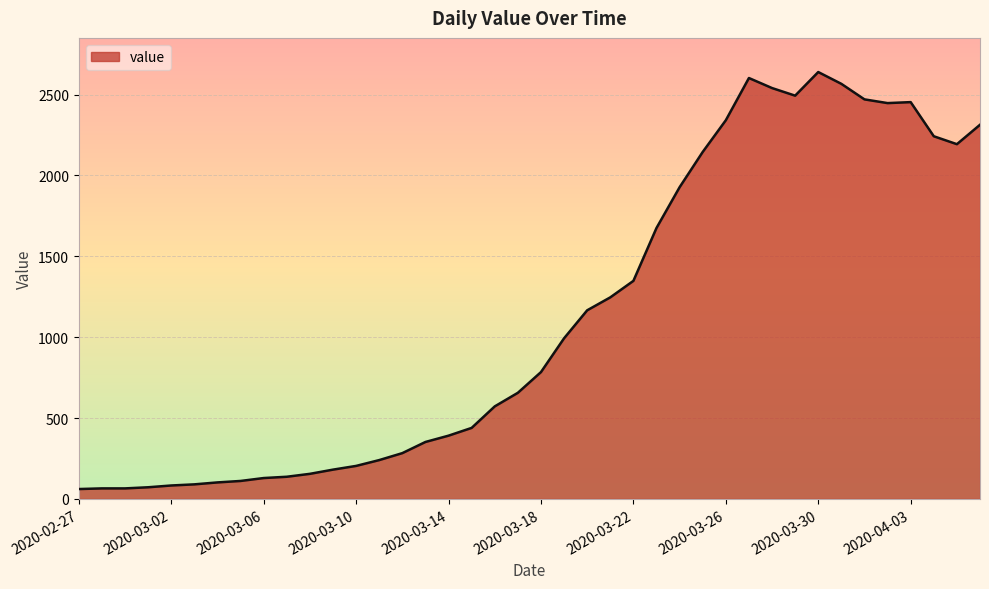

What is the difference between the maximum and minimum values?

2578